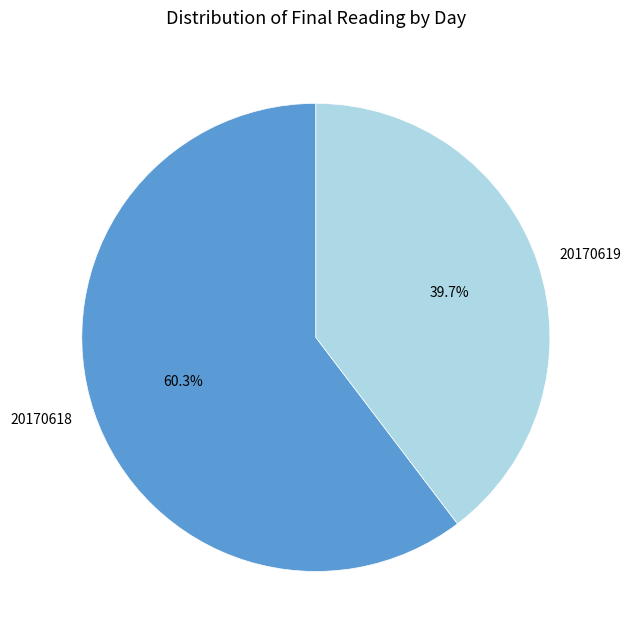

Is there a majority slice in this chart?

Yes